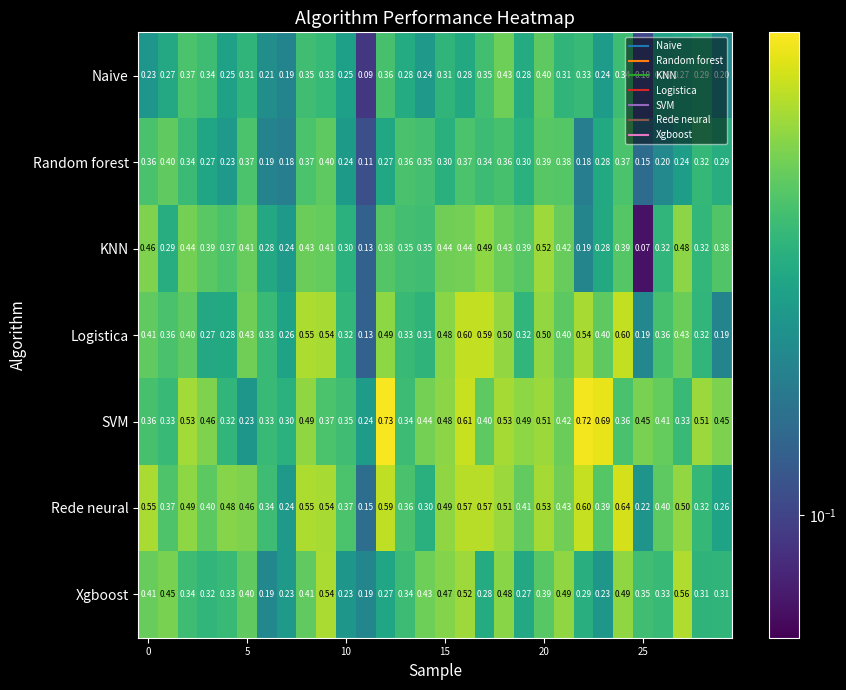

List the series in order of their peak value, lowest first.

Random forest, Naive, KNN, Xgboost, Logistica, Rede neural, SVM